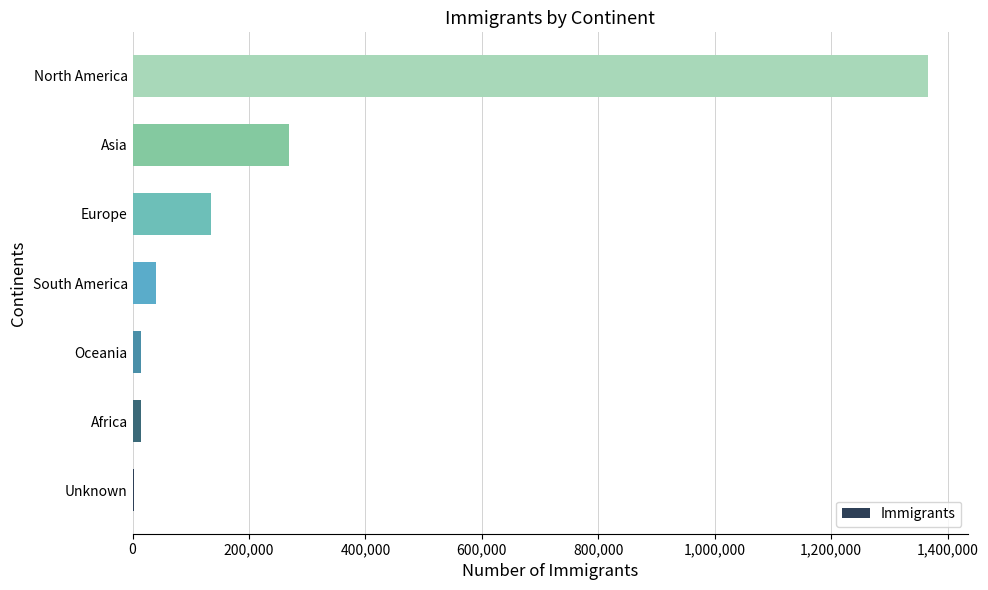

What is the sum of the values at Europe and Asia?

404015